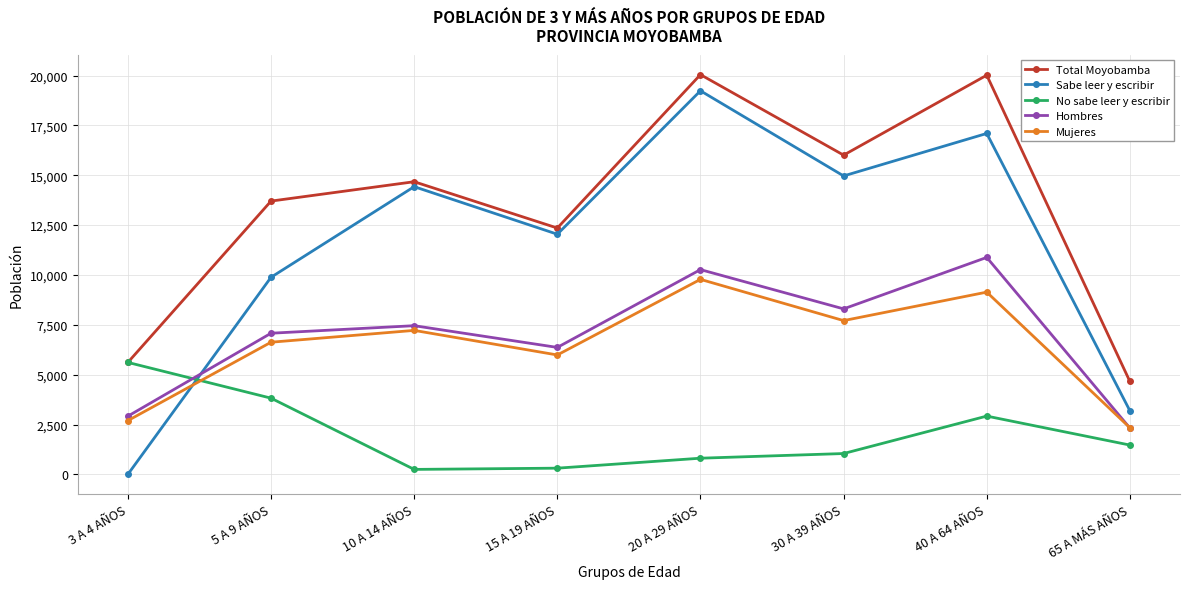

At which label does Sabe leer y escribir reach its minimum?

3 A 4 AÑOS